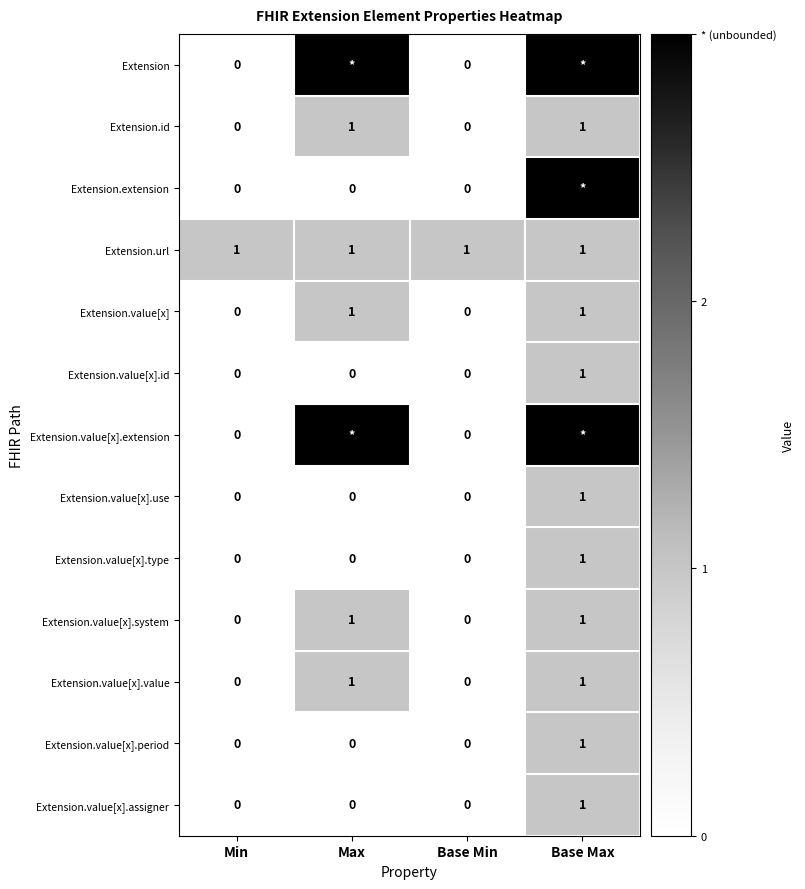

The Extension.value[x] series shows 2 at Max. True or false?

False